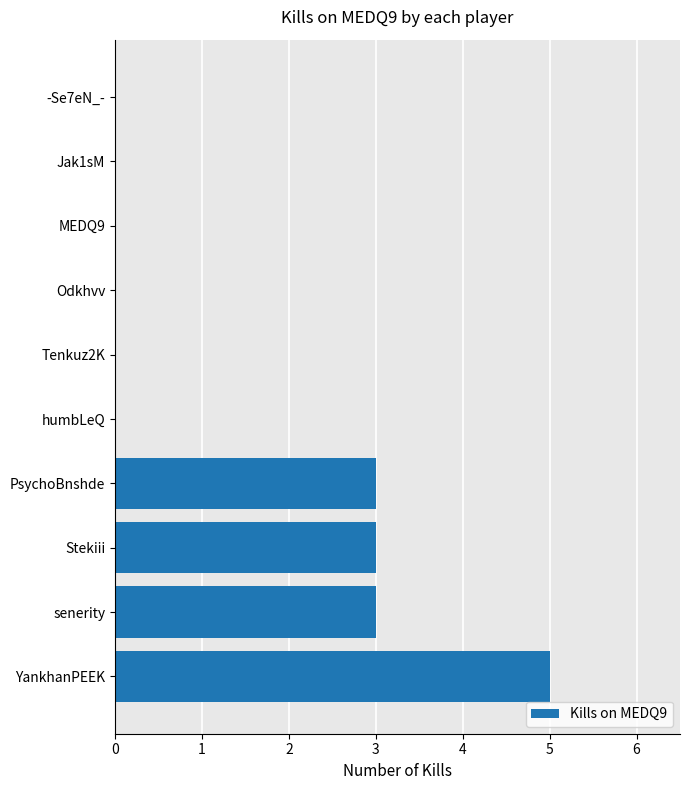

What is the approximate value at Stekiii?

3